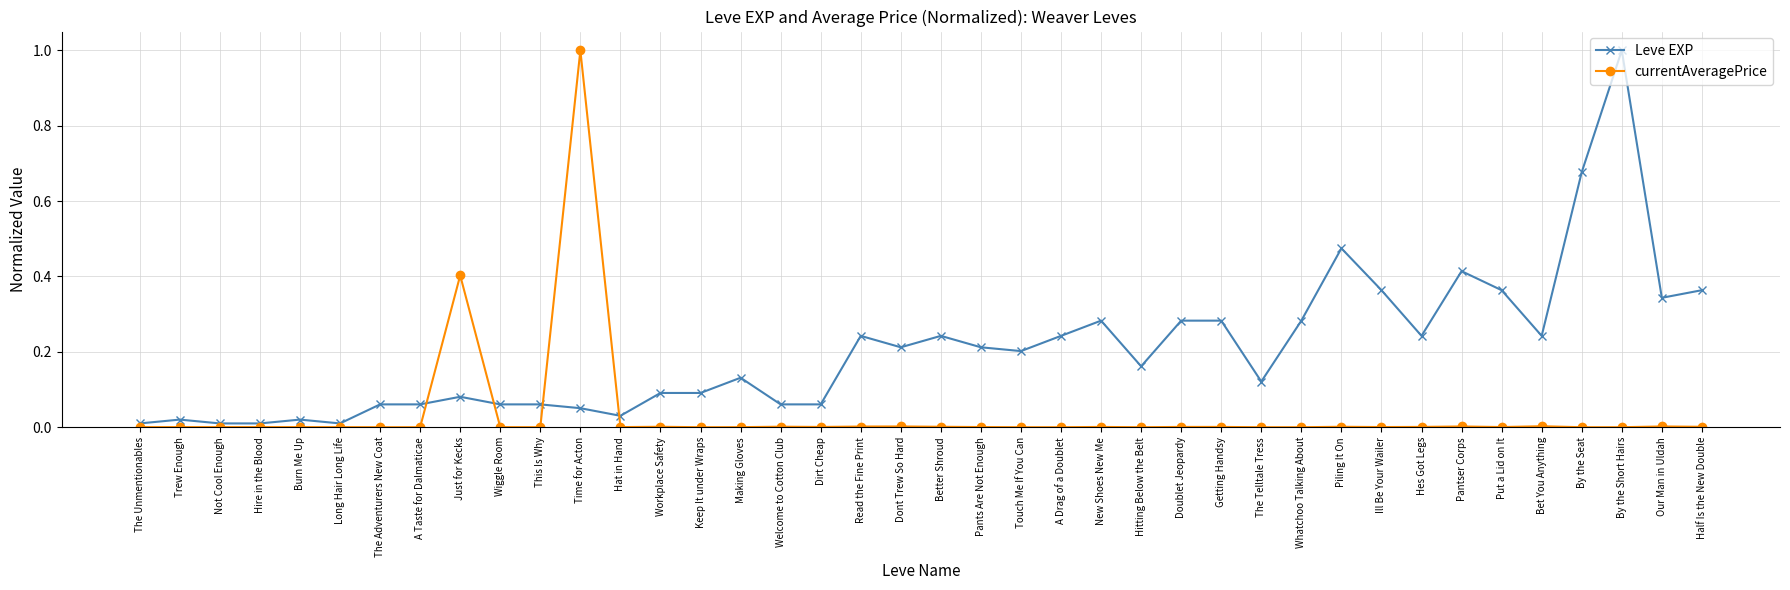

What is the label of the 9th point from the left?

Just for Kecks